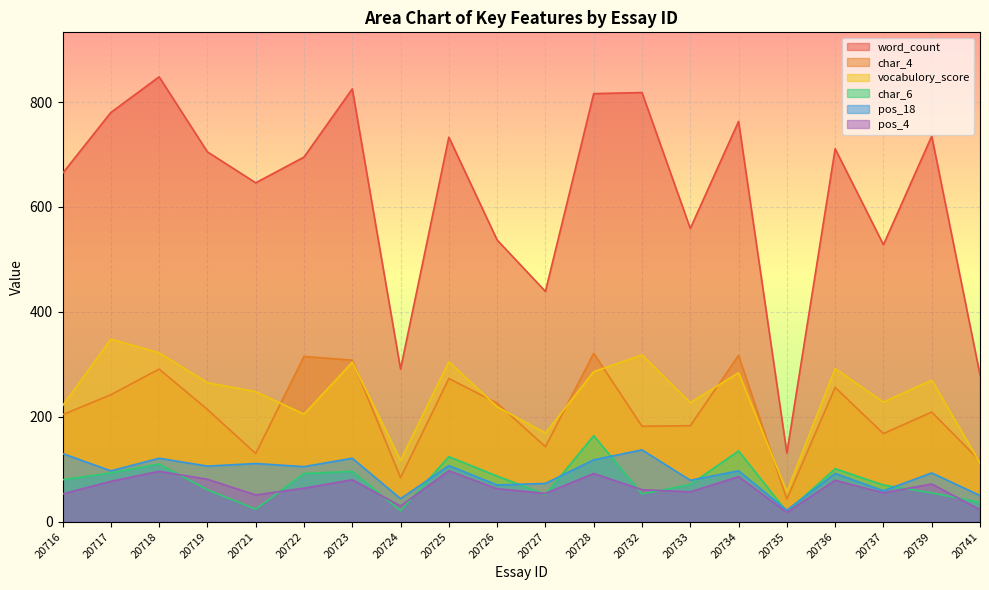

What is the maximum value for vocabulory_score?

348